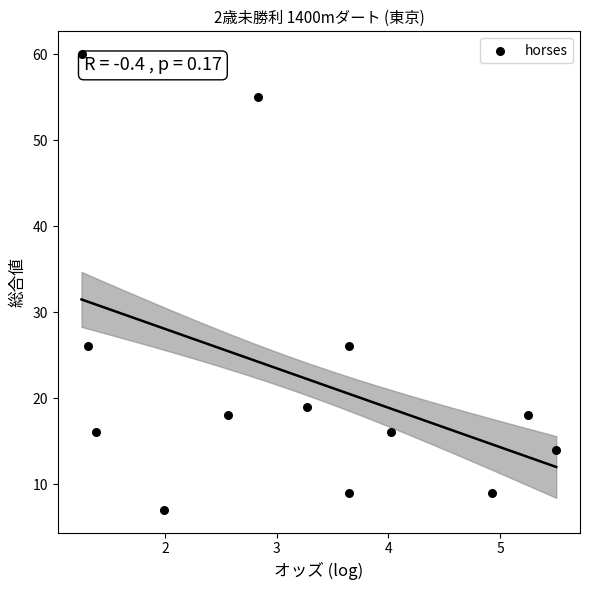

What is the range of Y values (max minus min)?

53